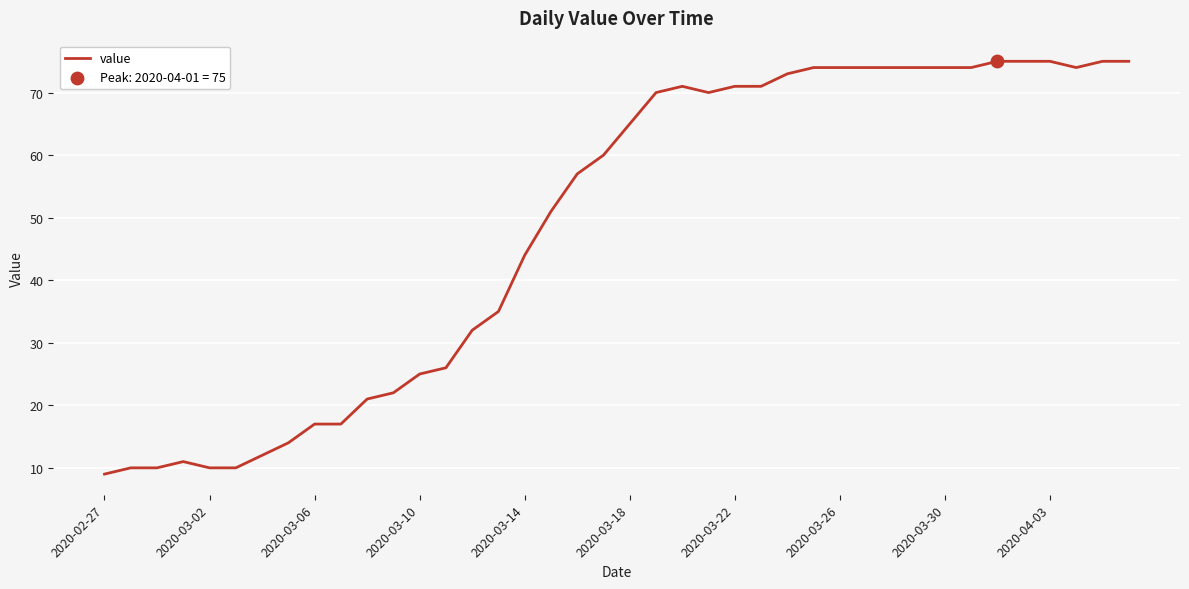

What is the greatest value displayed?

75